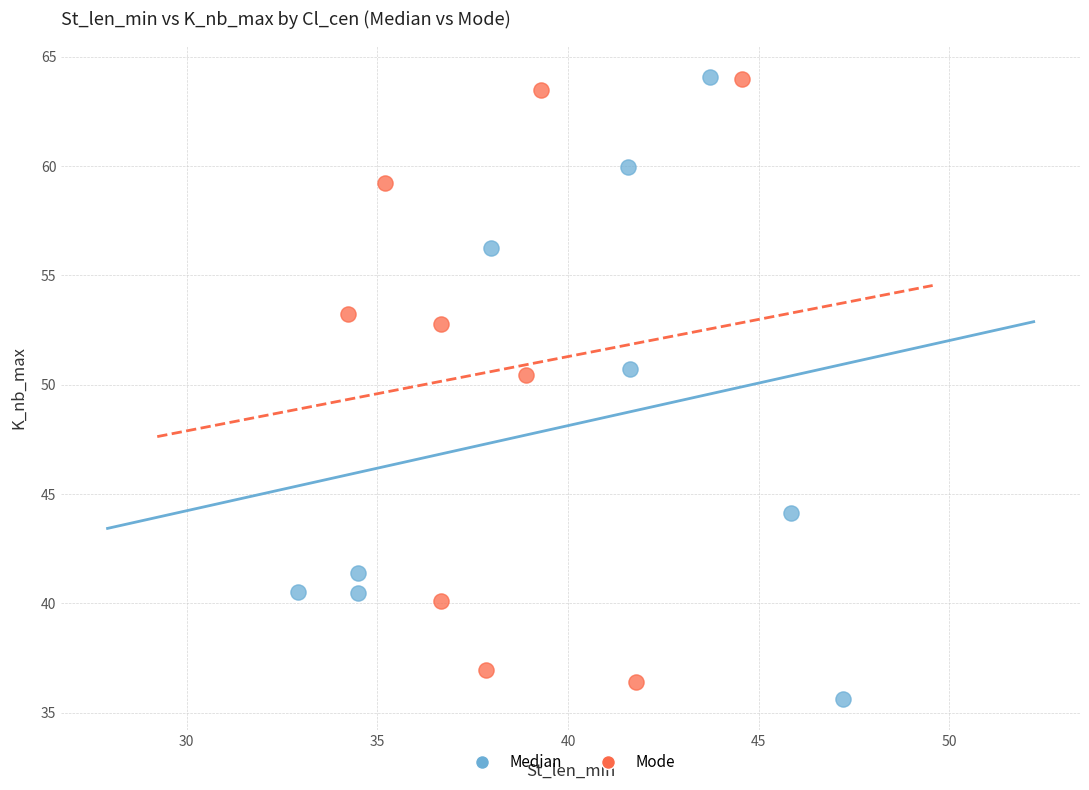

What are all the series names shown in the legend?

Median, Mode